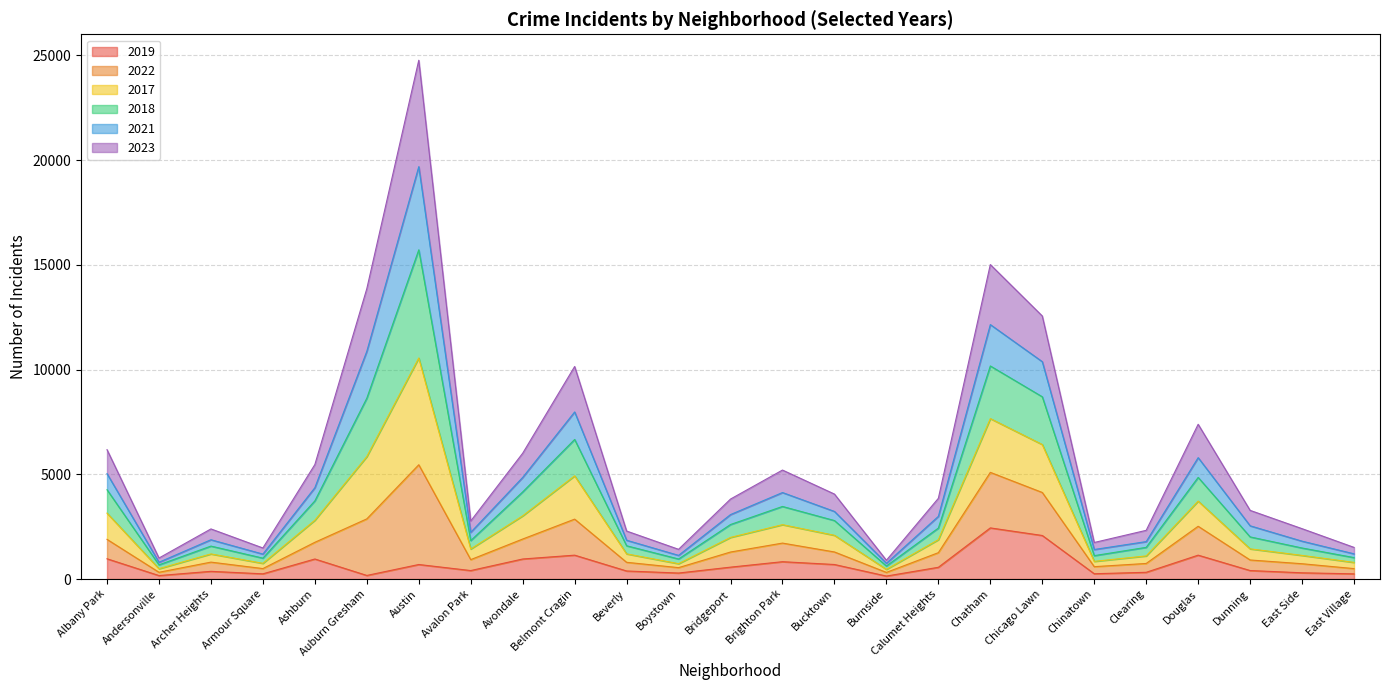

What is the total value across all series at Chatham?

15010